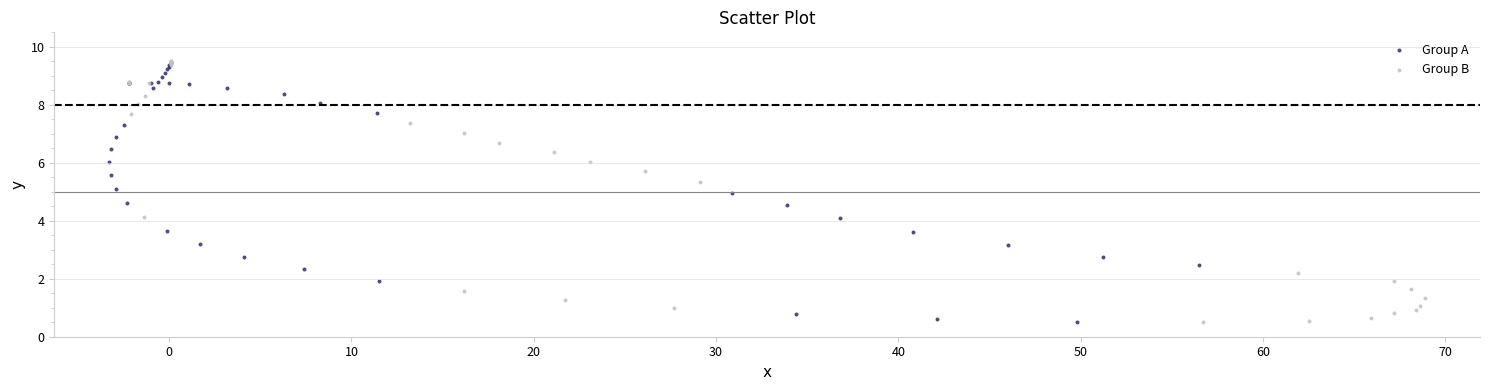

What are all the series names shown in the legend?

Group A, Group B